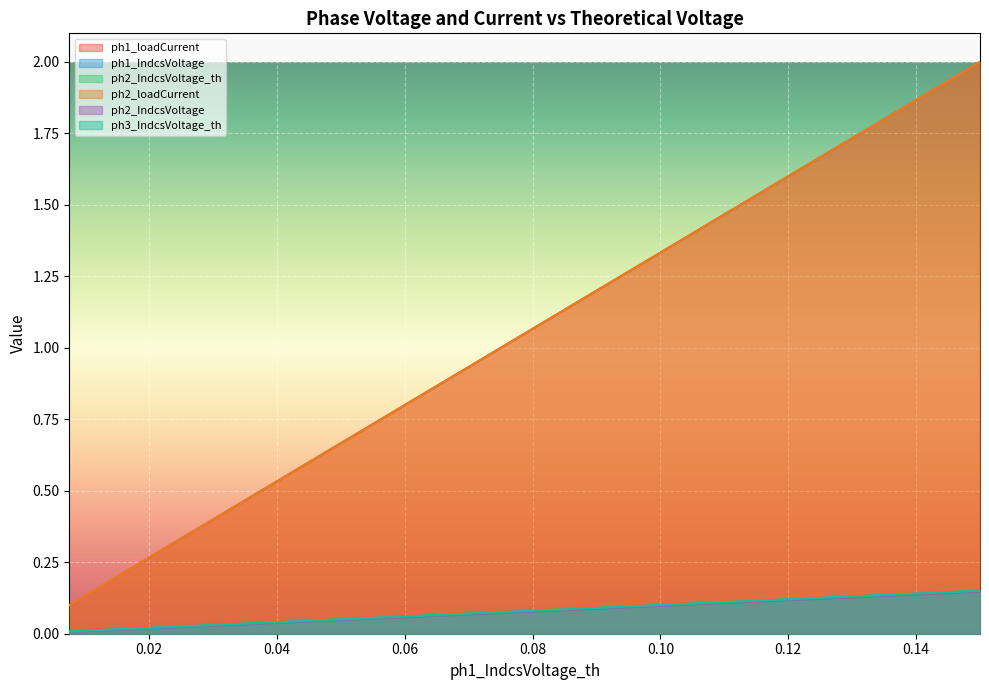

True or false: ph2_IndcsVoltage_th and ph2_IndcsVoltage intersect in this chart.

False